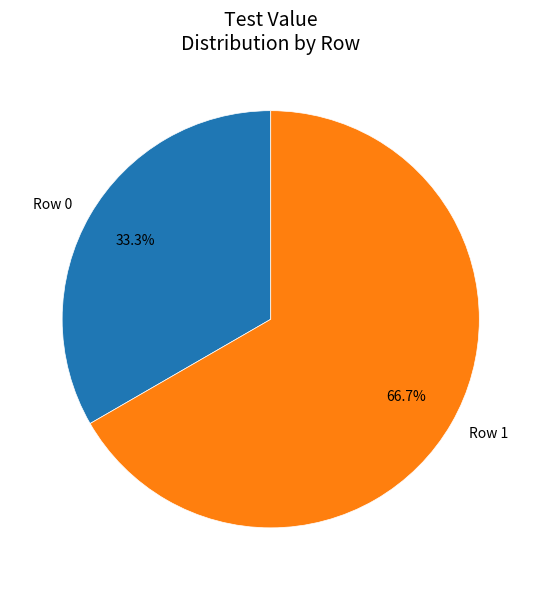

What is the ratio of the value at Row 0 to the value at Row 1?

0.5